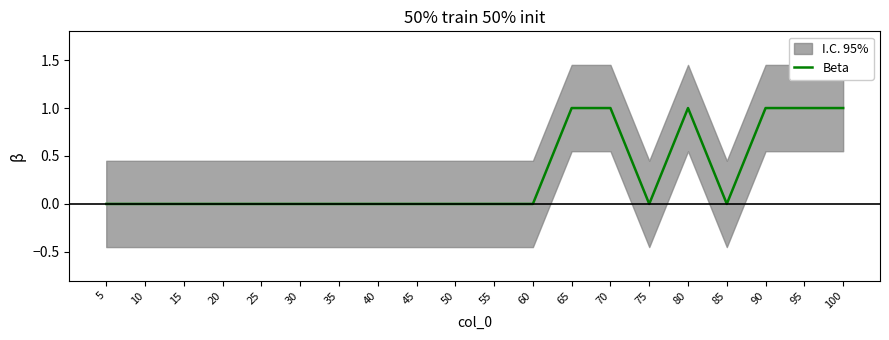

Rank the categories by value from highest to lowest.

65, 70, 80, 90, 95, 100, 5, 10, 15, 20, 25, 30, 35, 40, 45, 50, 55, 60, 75, 85